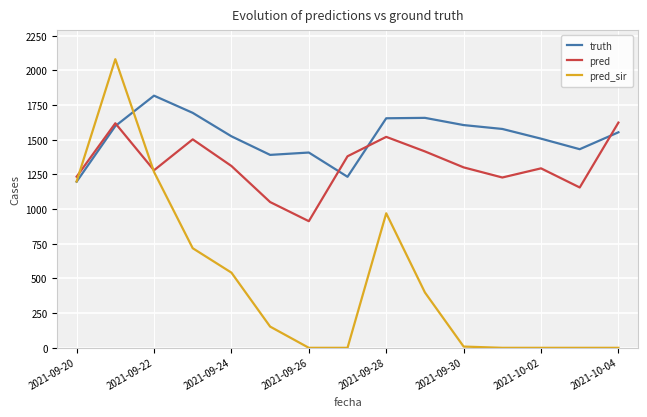

Which series has the largest range (max minus min)?

pred_sir